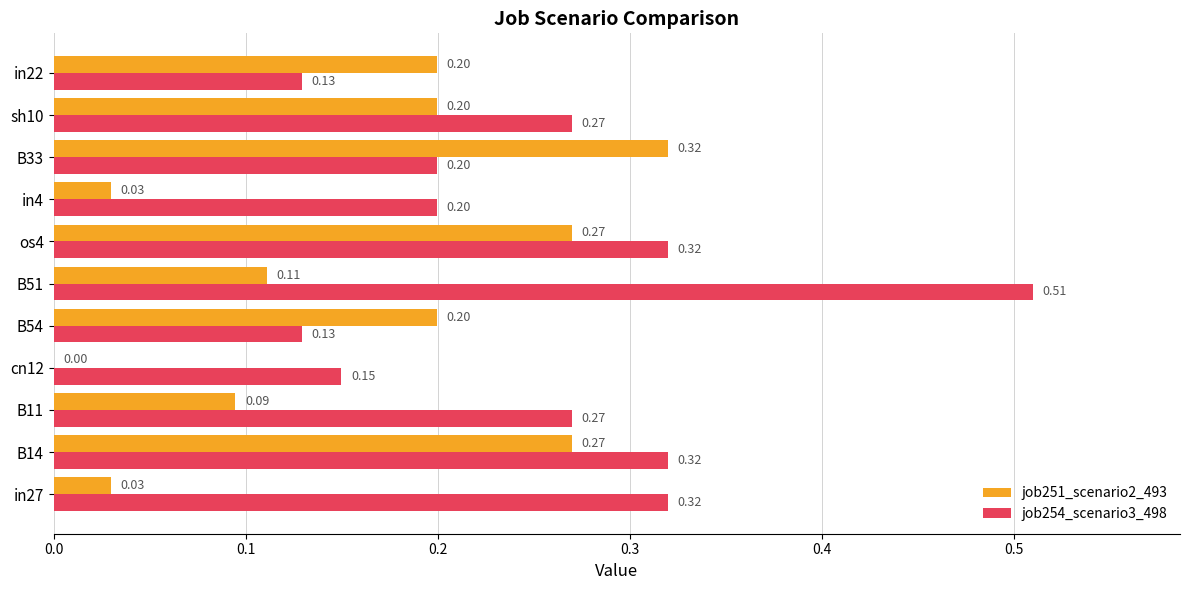

Between in27 and B33, which series saw the biggest shift?

job251_scenario2_493